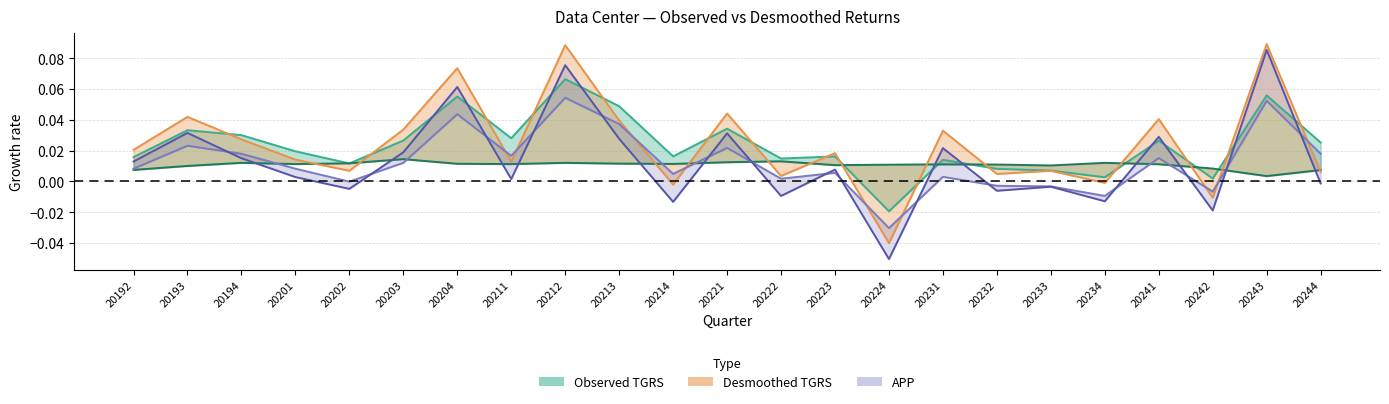

At which category does Desmoothed APP reach its first local valley?

20202